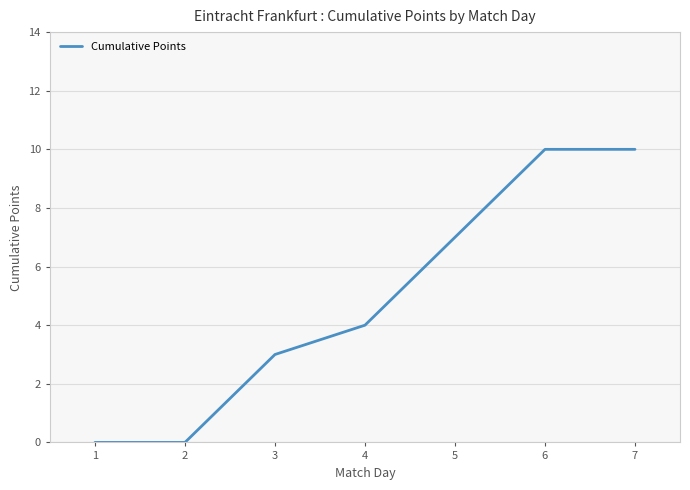

Reading left to right, list all the values displayed in this chart.

1=0	2=0	3=3	4=4	5=7	6=10	7=10